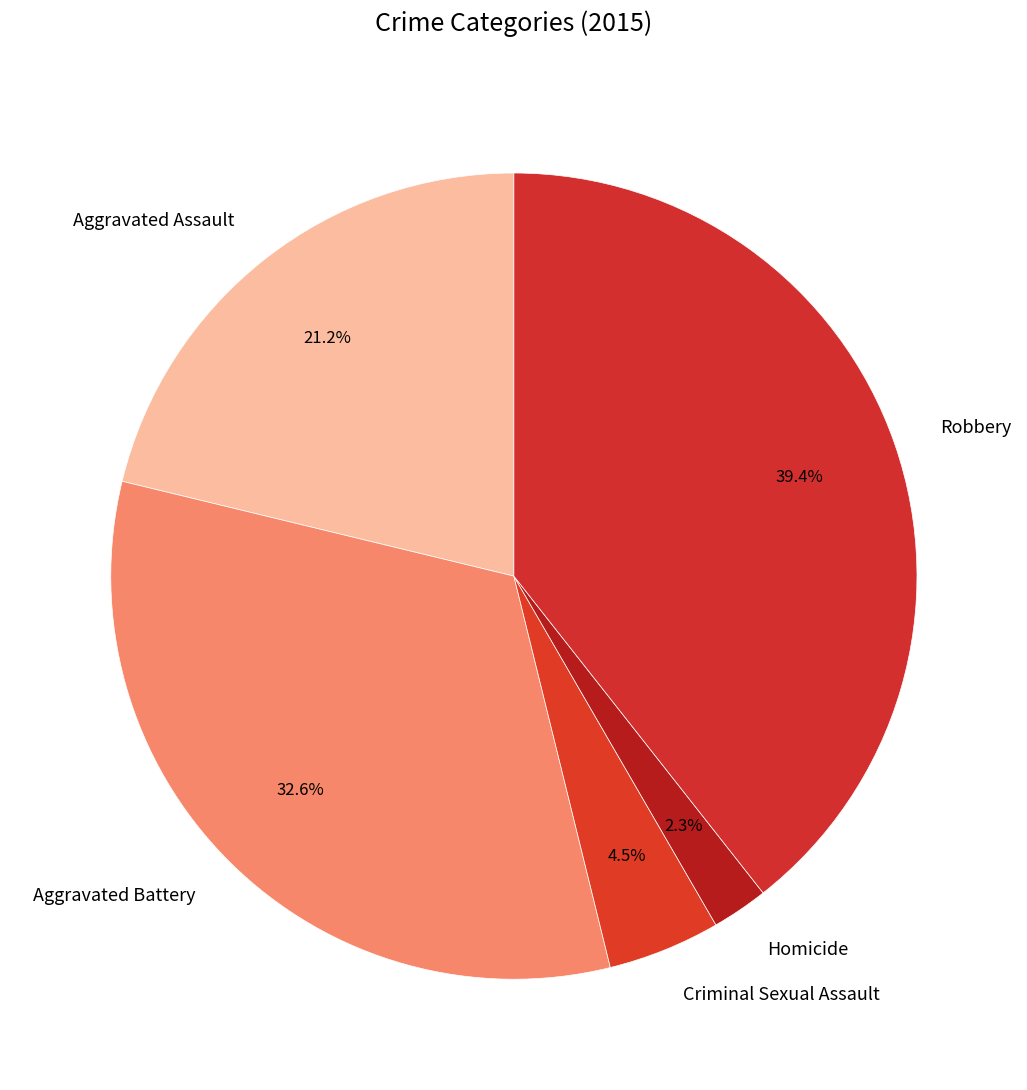

To the nearest percent, what is the average slice percentage?

20%